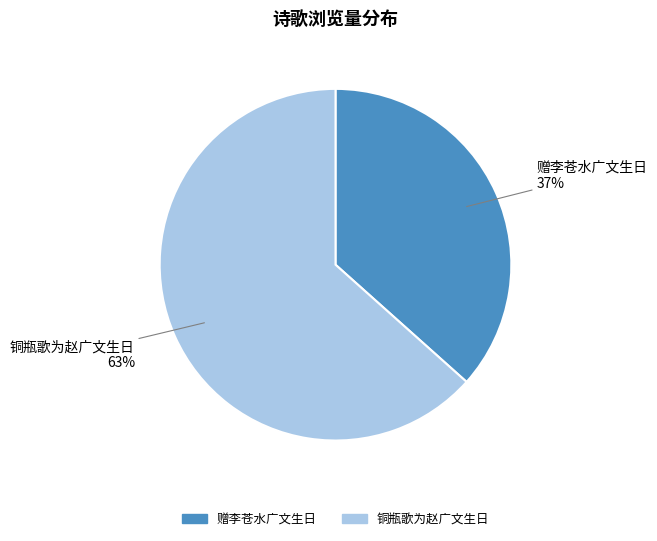

To the nearest percent, what is the combined percentage of 赠李苍水广文生日 and 铜瓶歌为赵广文生日?

100%